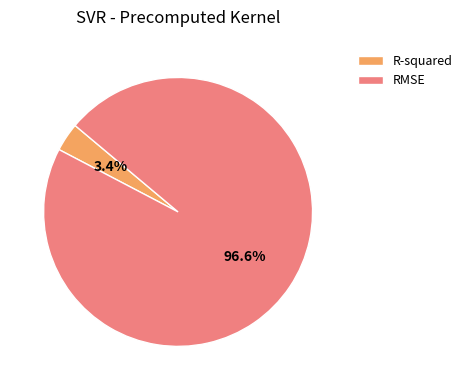

Between RMSE and R-squared, which is larger?

RMSE